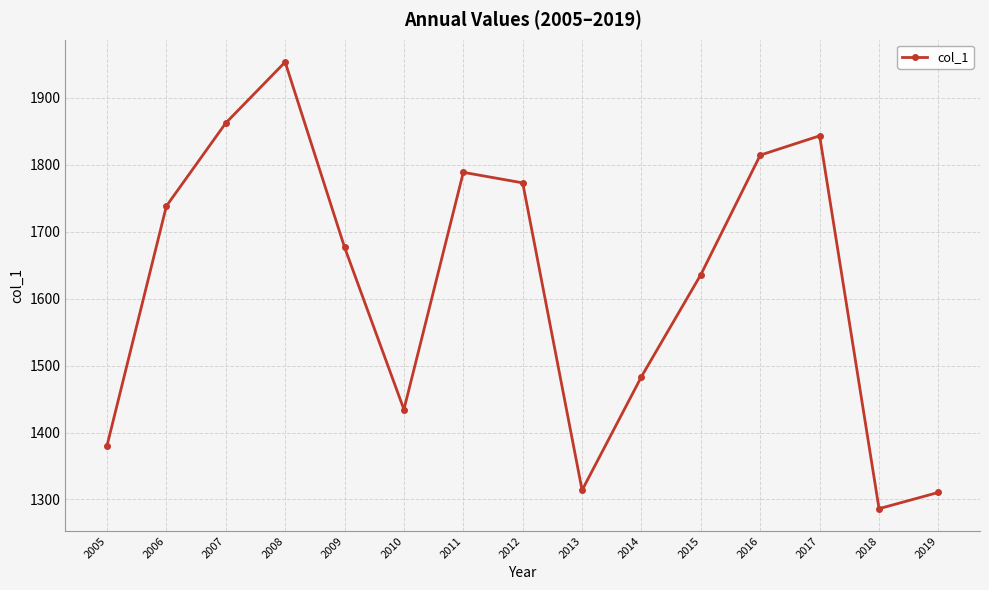

True or false: the data shows 602.4 at 2012.

False